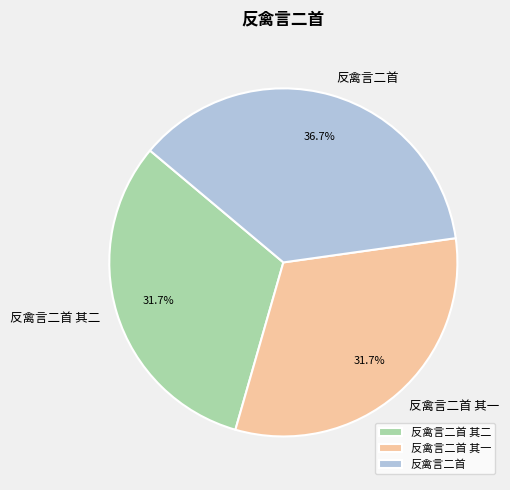

Which has a higher value, 反禽言二首 or 反禽言二首 其一?

反禽言二首